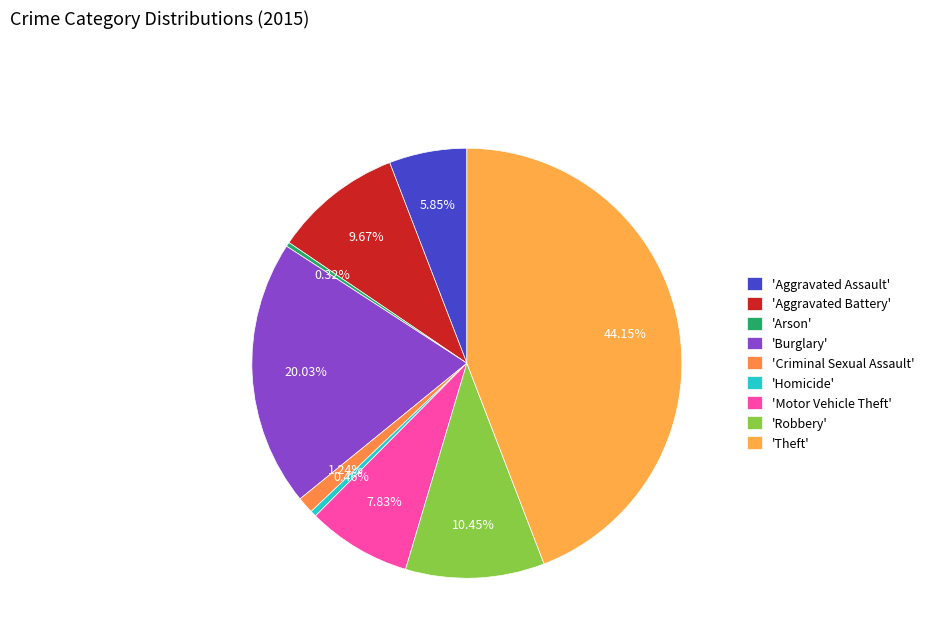

Rank the categories by value from highest to lowest.

Theft, Burglary, Robbery, Aggravated Battery, Motor Vehicle Theft, Aggravated Assault, Criminal Sexual Assault, Homicide, Arson